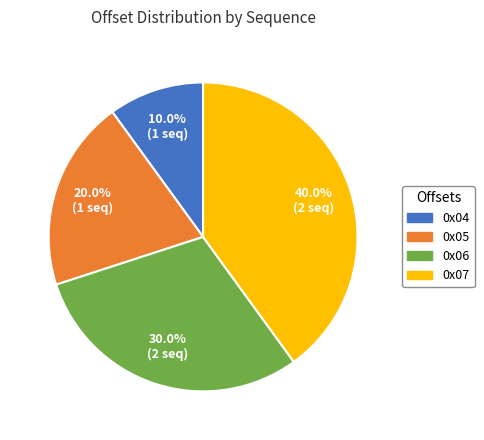

What is the total percentage of 0x07 and 0x04?

50.0%